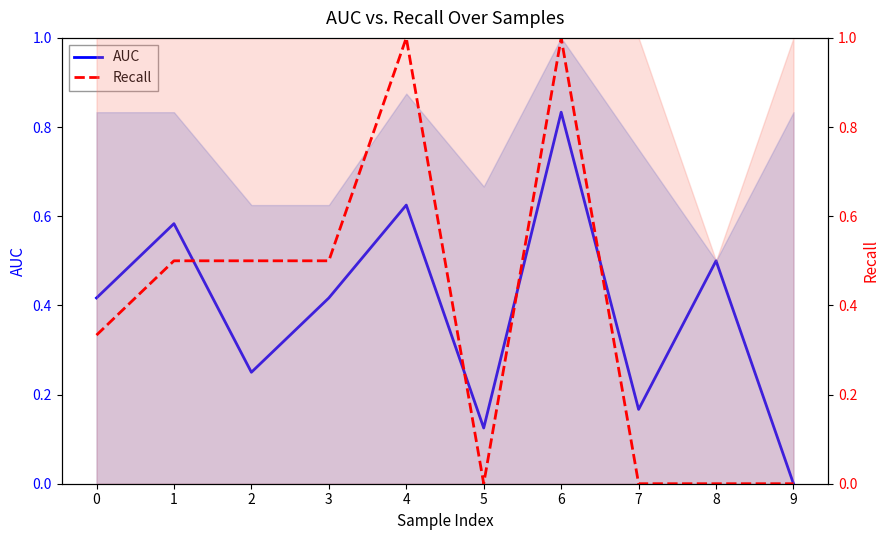

What is the value of the AUC point at the 4th from the left?

0.4